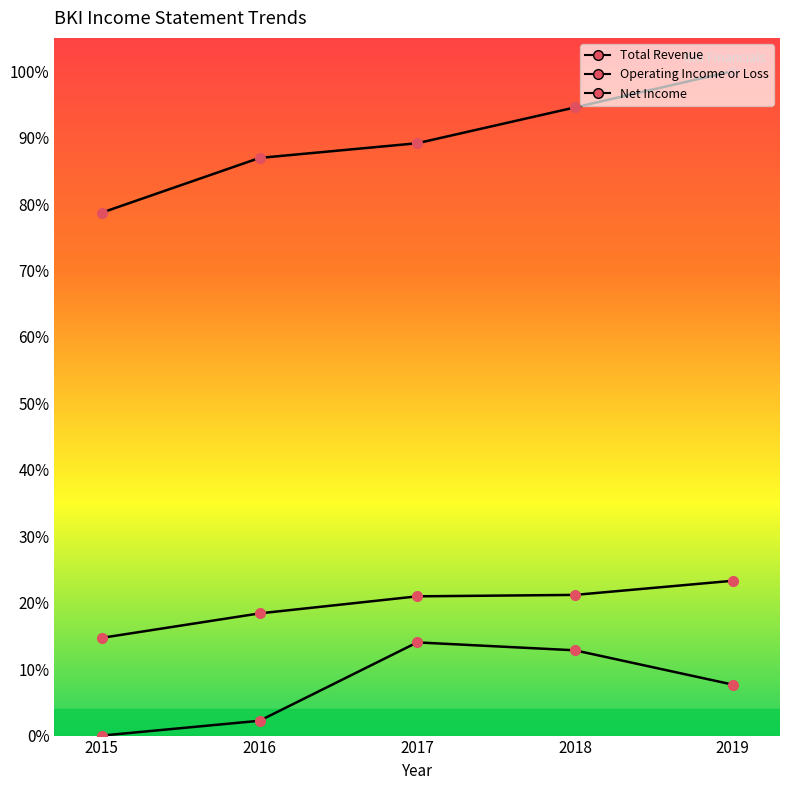

How many data points in Operating Income or Loss are above 20?

3